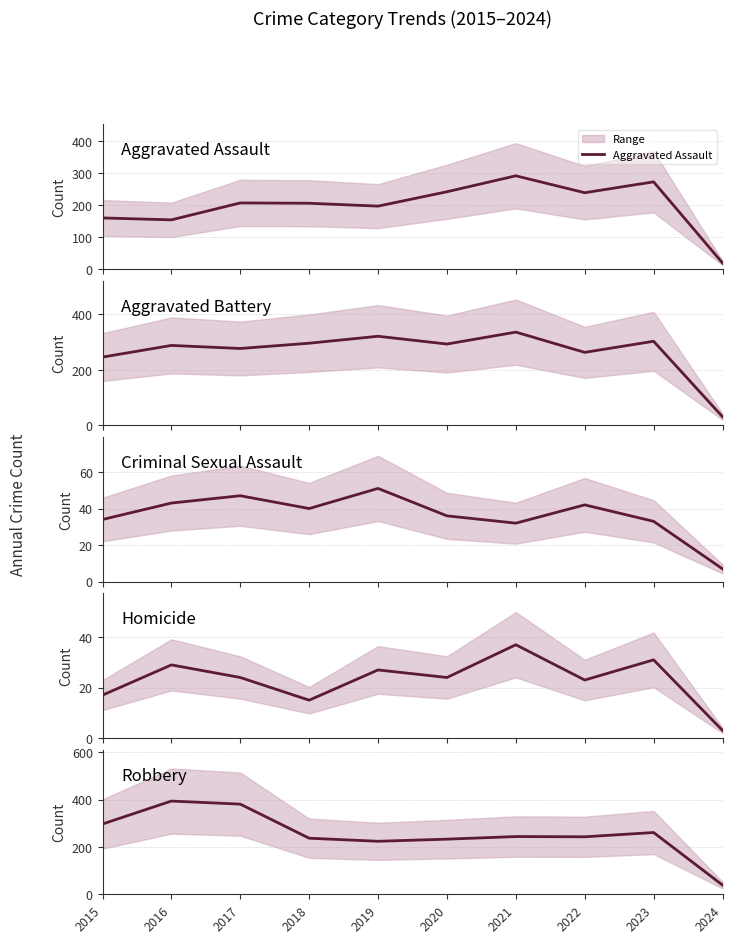

What is the difference between the highest and lowest values at 2018?

281